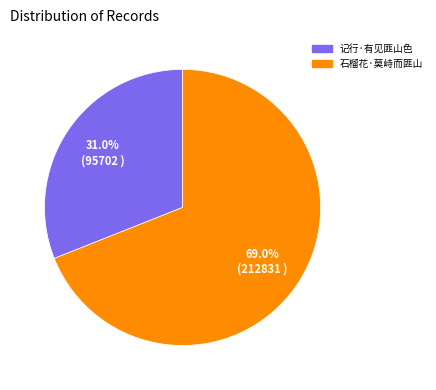

Which slice represents more than half of the pie?

石榴花·莫峙而匪山